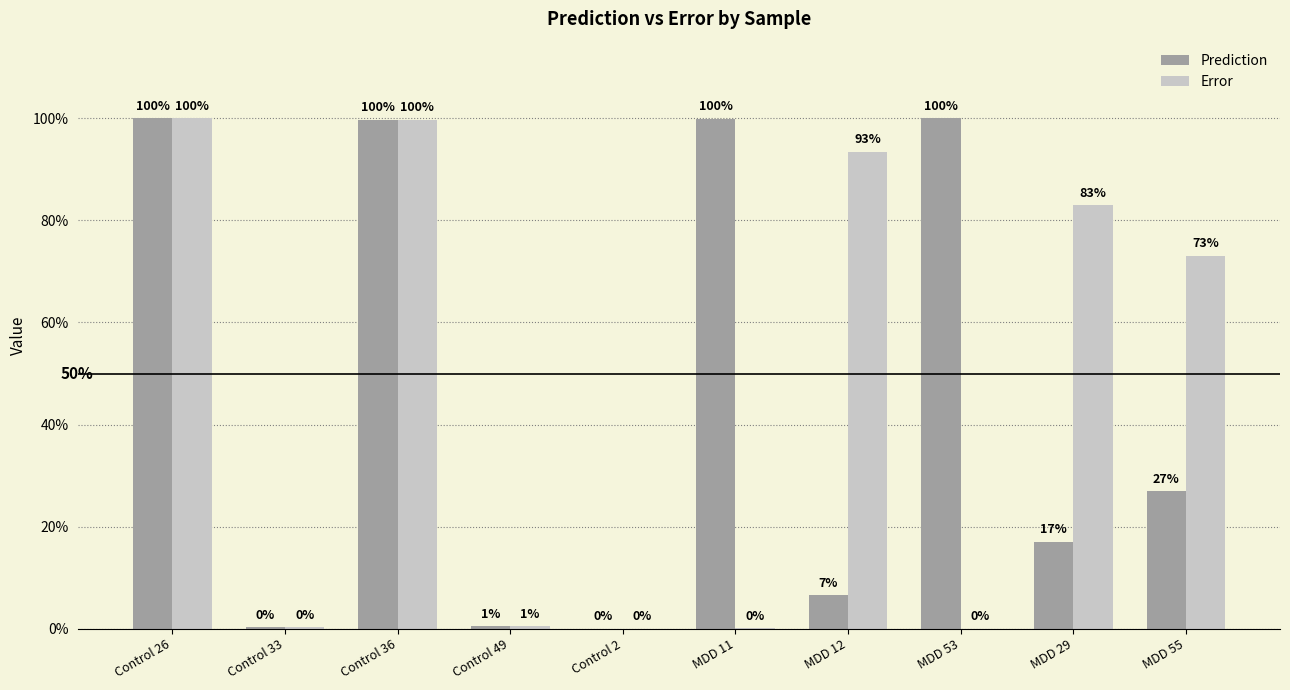

Which series changed the most between Control 26 and MDD 12?

Prediction